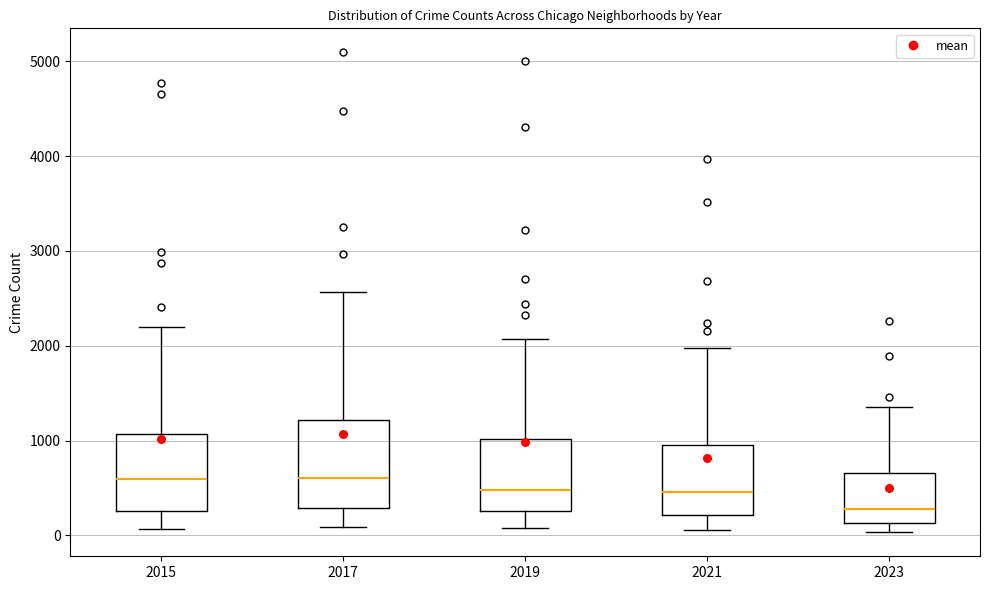

Reading left to right, transcribe this box plot: for each box, give where its median line is, the range the box spans, and where its two whiskers end, as read against the y-axis. The values are not printed on the chart, so give them approximately, as read against the axis.

2015: median 600, box 300 to 1100, whiskers 100 to 2200
2017: median 600, box 300 to 1200, whiskers 100 to 2600
2019: median 500, box 300 to 1000, whiskers 100 to 2100
2021: median 500, box 200 to 900, whiskers 100 to 2000
2023: median 300, box 100 to 700, whiskers 0 to 1400